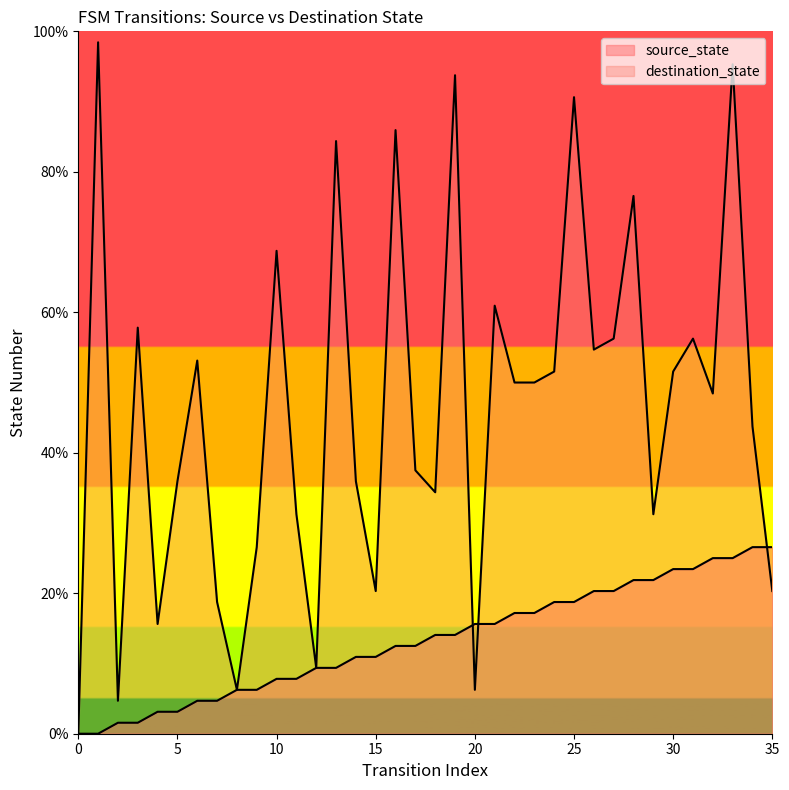

True or false: destination_state has a value of 18.8 at 7.

True